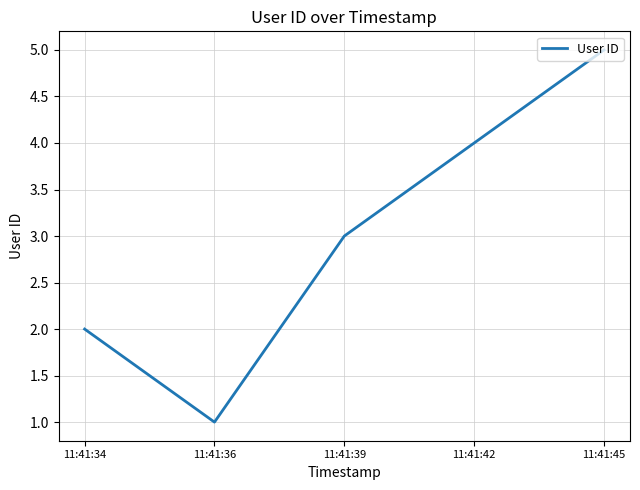

Is it true that the value at 11:41:42 is 4?

True